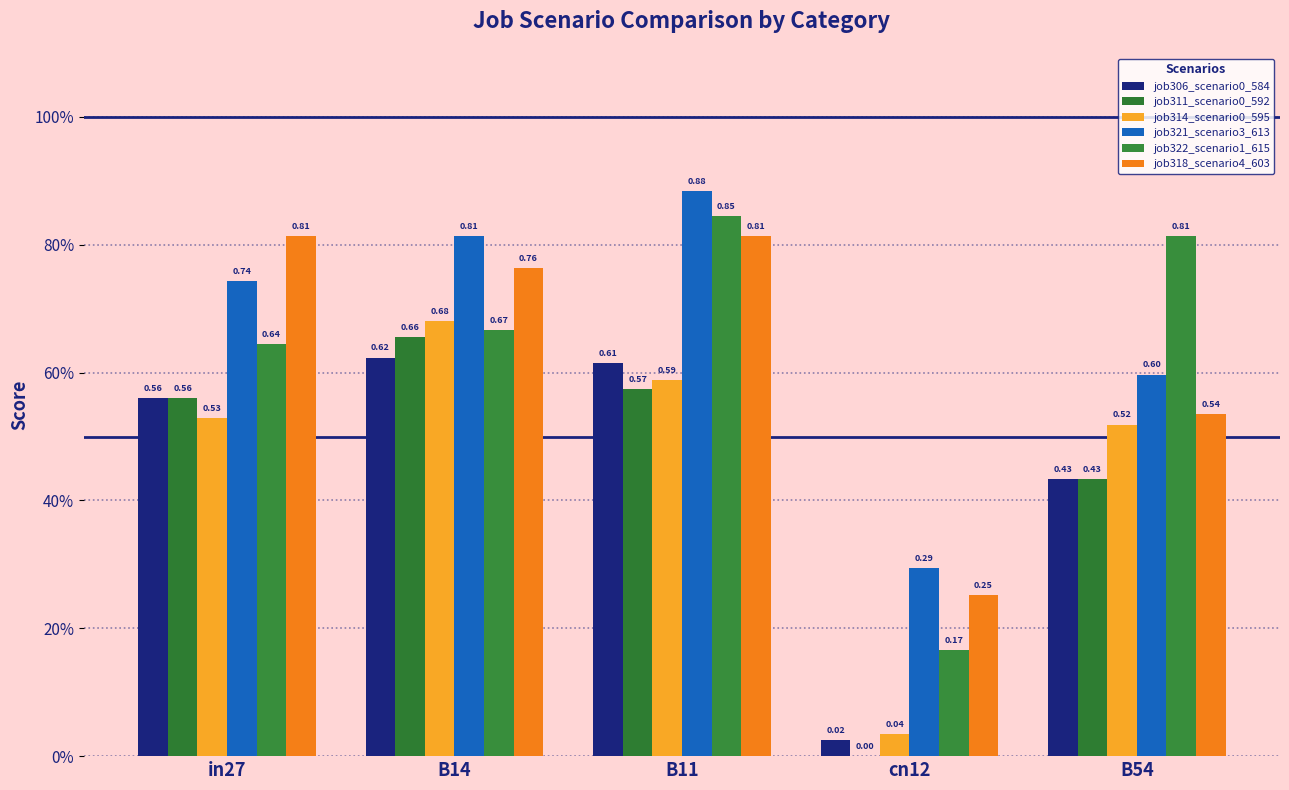

Reading left to right, list all the values displayed in this chart.

job306_scenario0_584: 0.6	0.6	0.6	0.0	0.4
job311_scenario0_592: 0.6	0.7	0.6	0.0	0.4
job314_scenario0_595: 0.5	0.7	0.6	0.0	0.5
job321_scenario3_613: 0.7	0.8	0.9	0.3	0.6
job322_scenario1_615: 0.6	0.7	0.8	0.2	0.8
job318_scenario4_603: 0.8	0.8	0.8	0.3	0.5